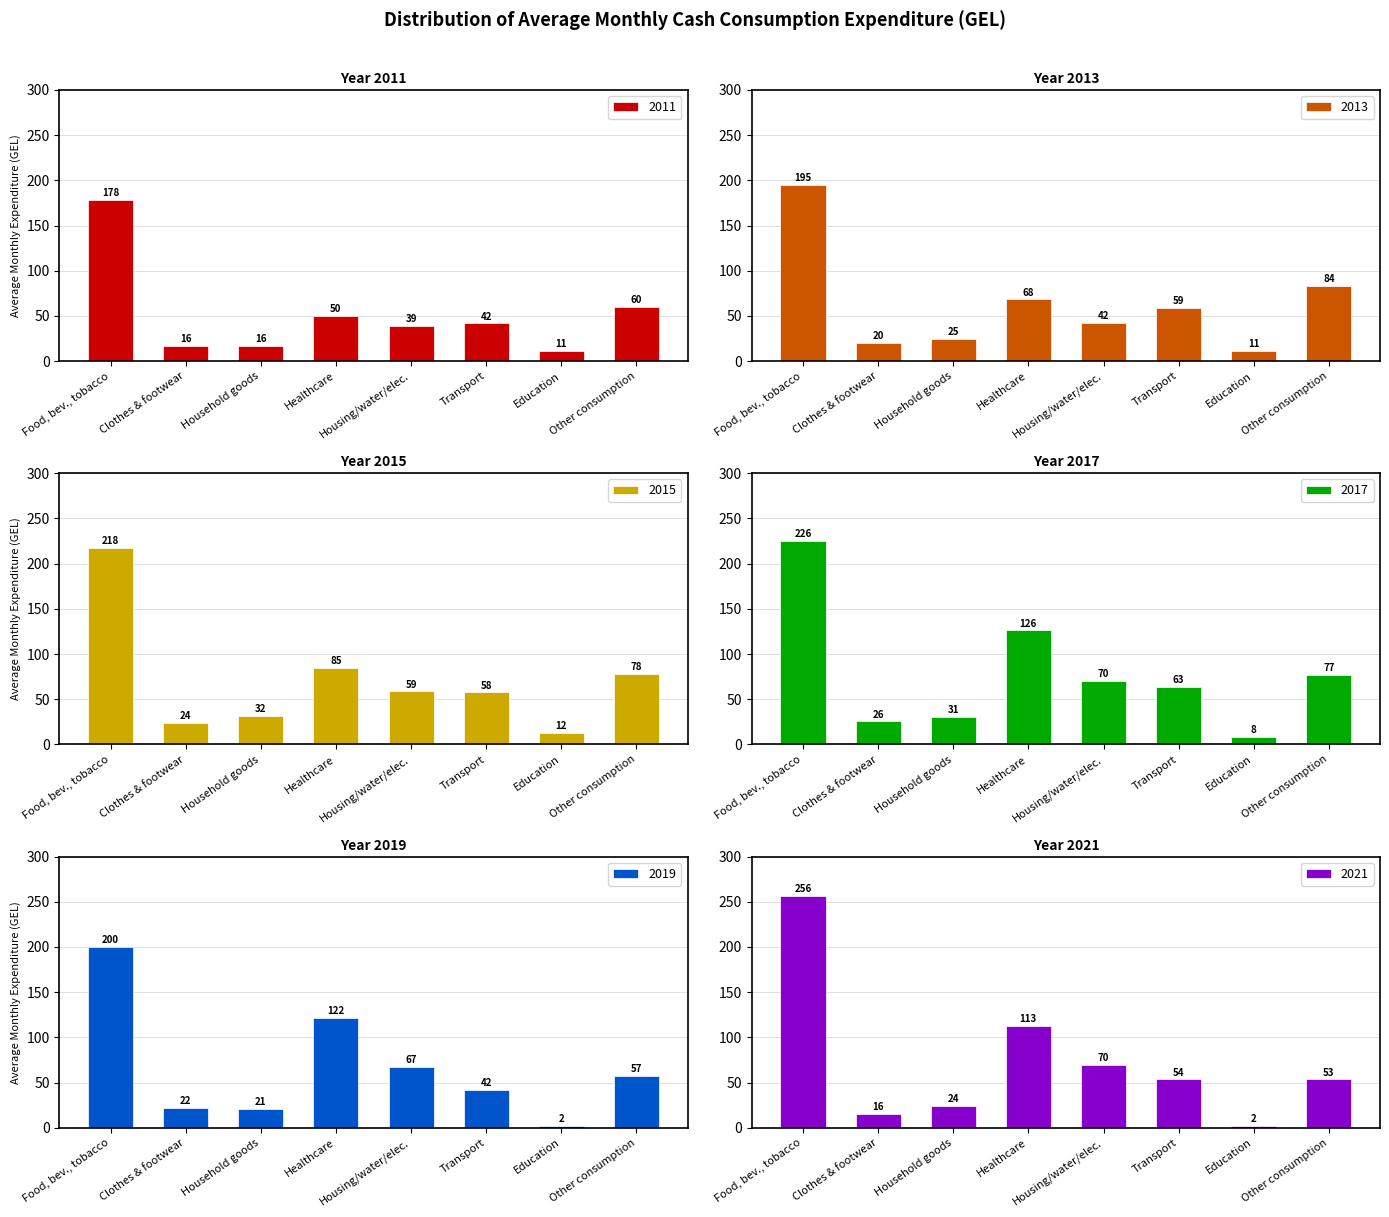

At which label does 2021 first exceed 53?

Food, bev., tobacco